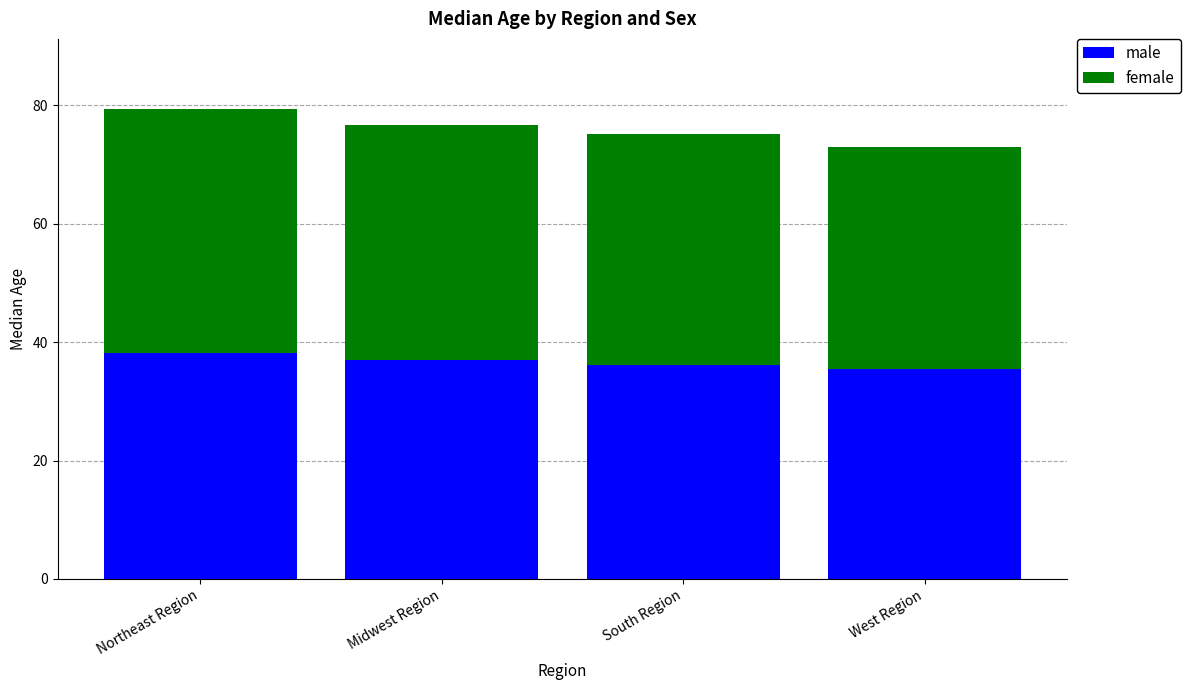

What is the total value across all series at Midwest Region?

76.6